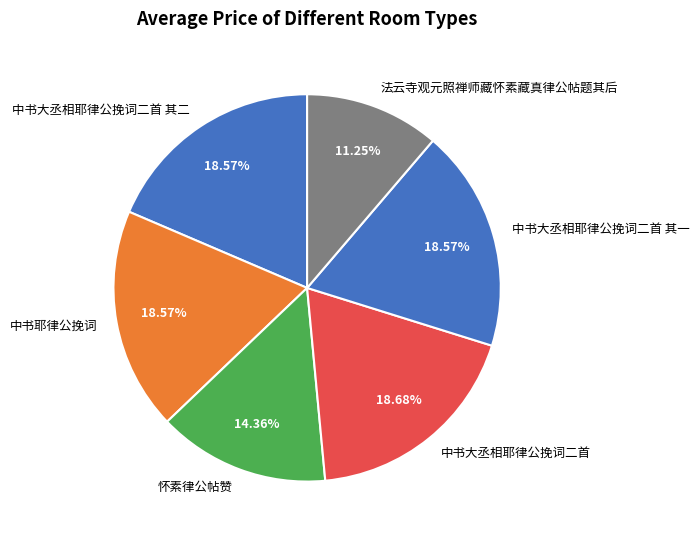

Is it true that 中书大丞相耶律公挽词二首 is 19% of the pie?

True